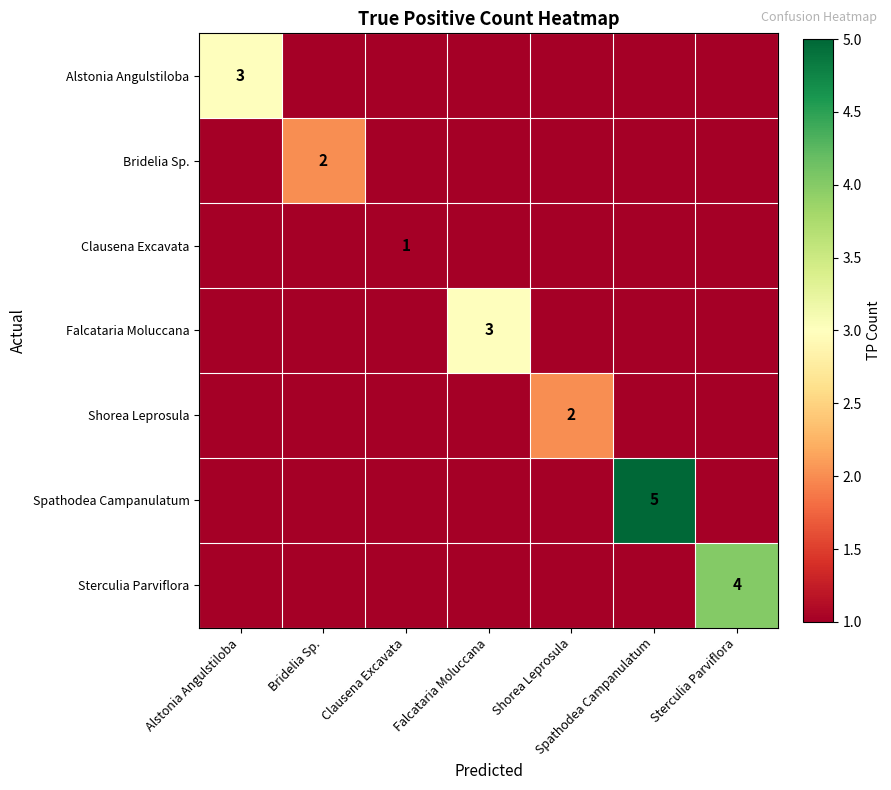

What is the total value across all series at Clausena Excavata?

1